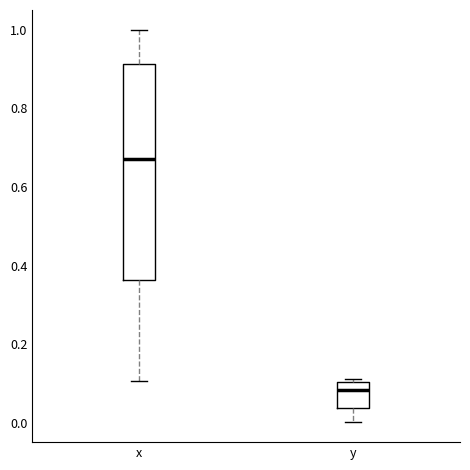

Comparing the boxes themselves (not the whiskers), which one is the tallest?

x